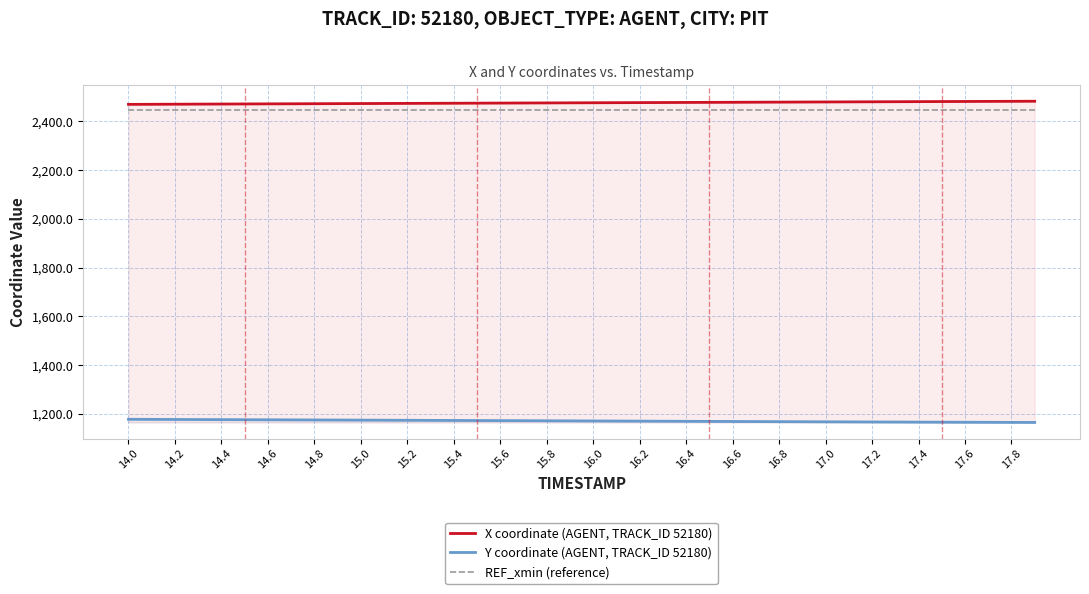

Count the number of data series in this chart.

3